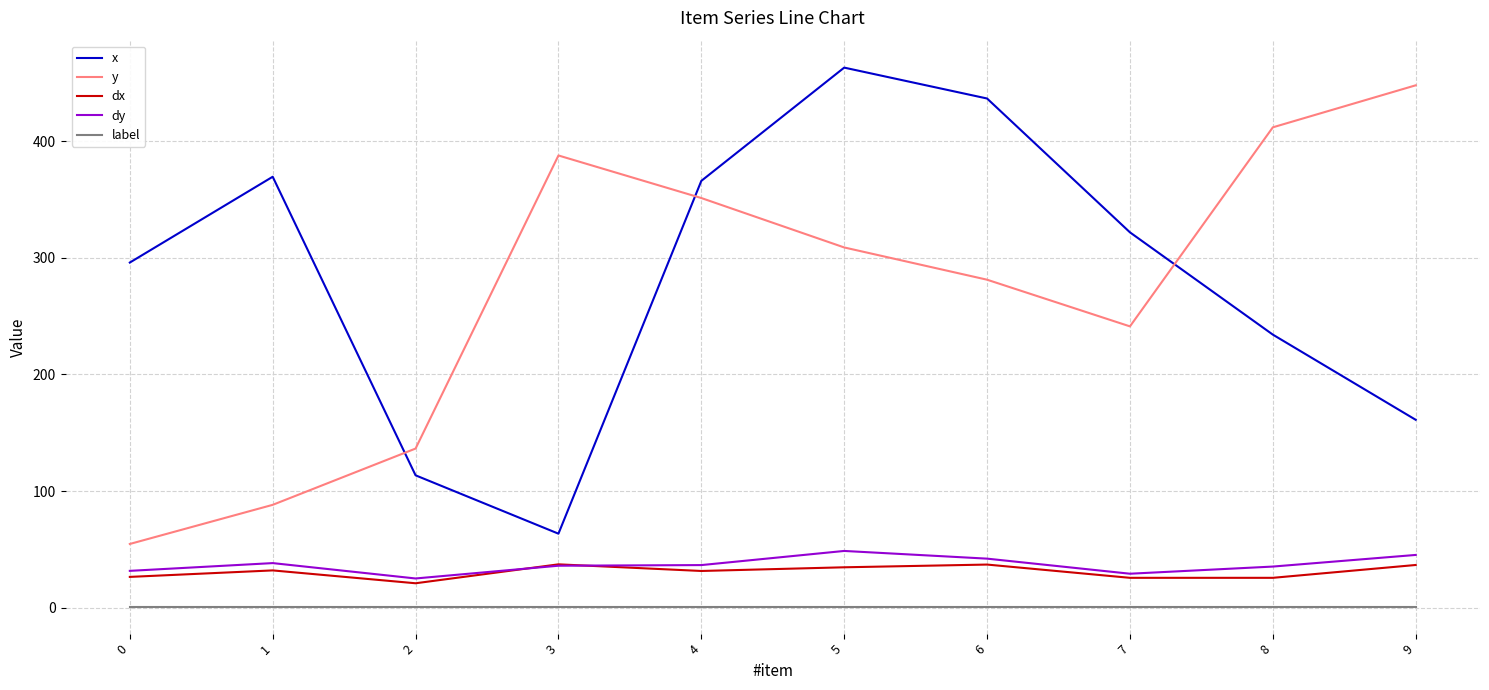

True or false: dy and x intersect in this chart.

False